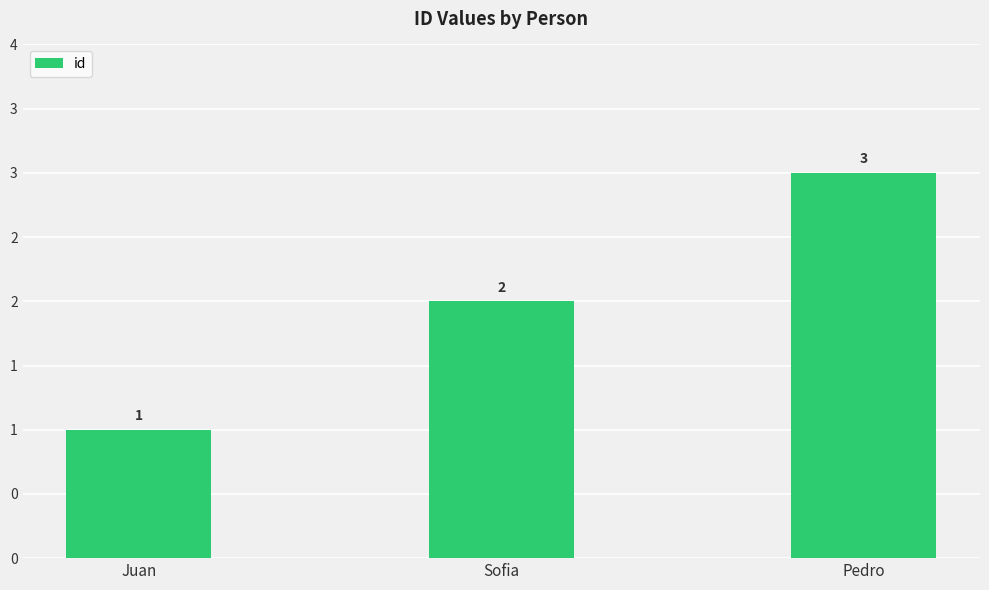

List the labels in order of value, largest first.

Pedro, Sofia, Juan